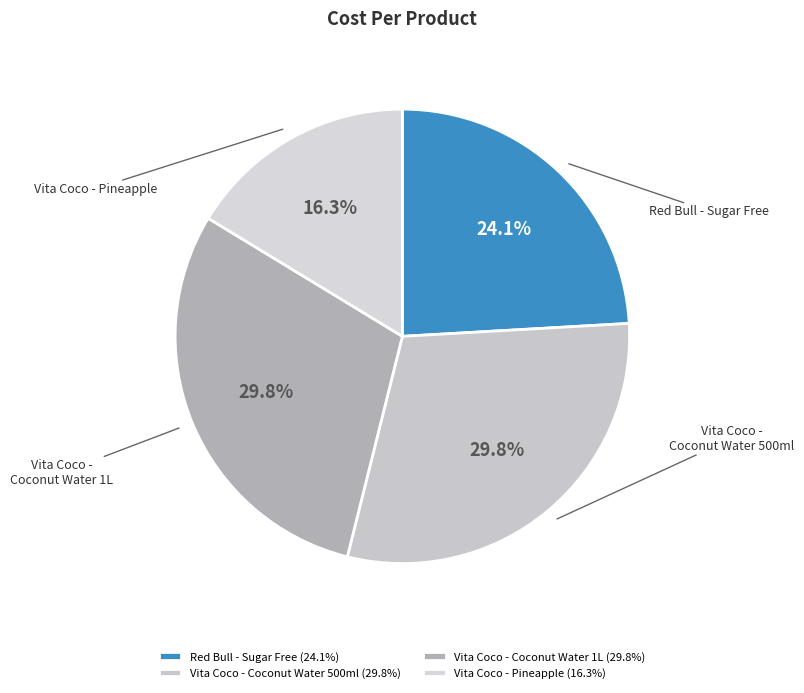

To the nearest percent, what percentage of the pie is Red Bull - Sugar Free?

24%